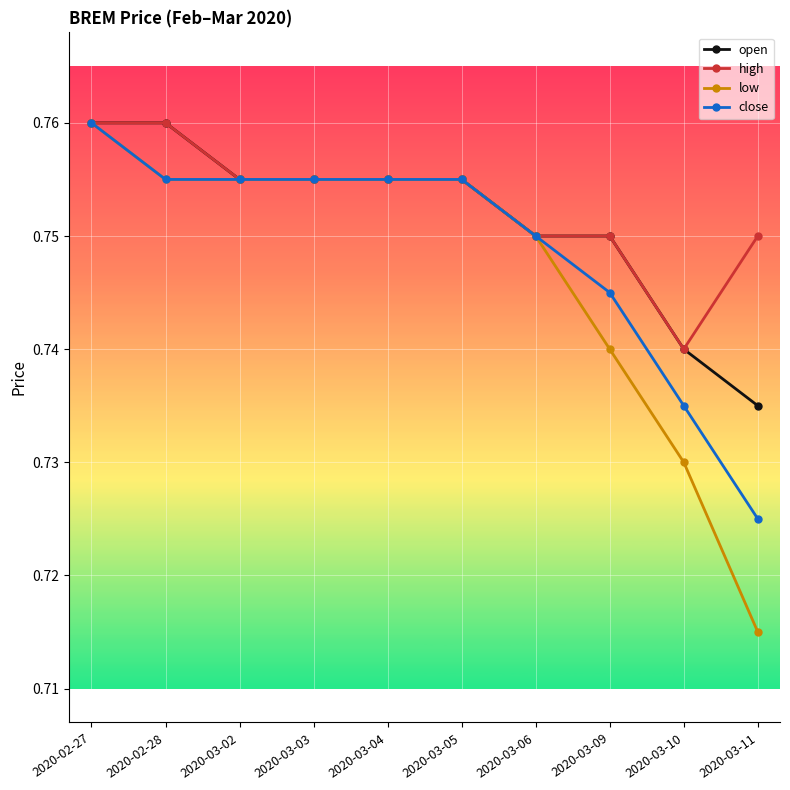

Rank the series by their average value, from highest to lowest.

high, open, close, low